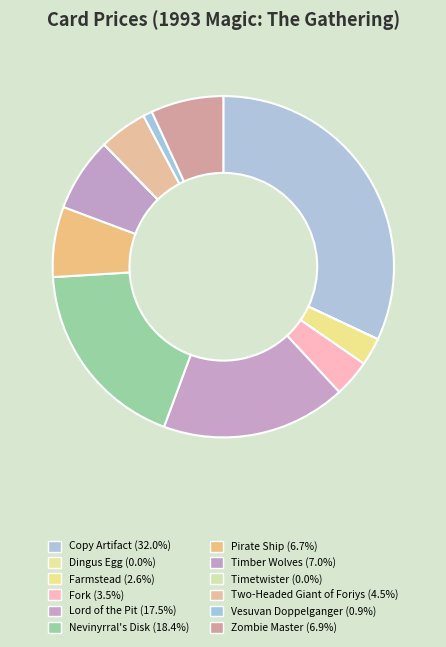

What is the ratio of the value at Fork to the value at Lord of the Pit?

0.2